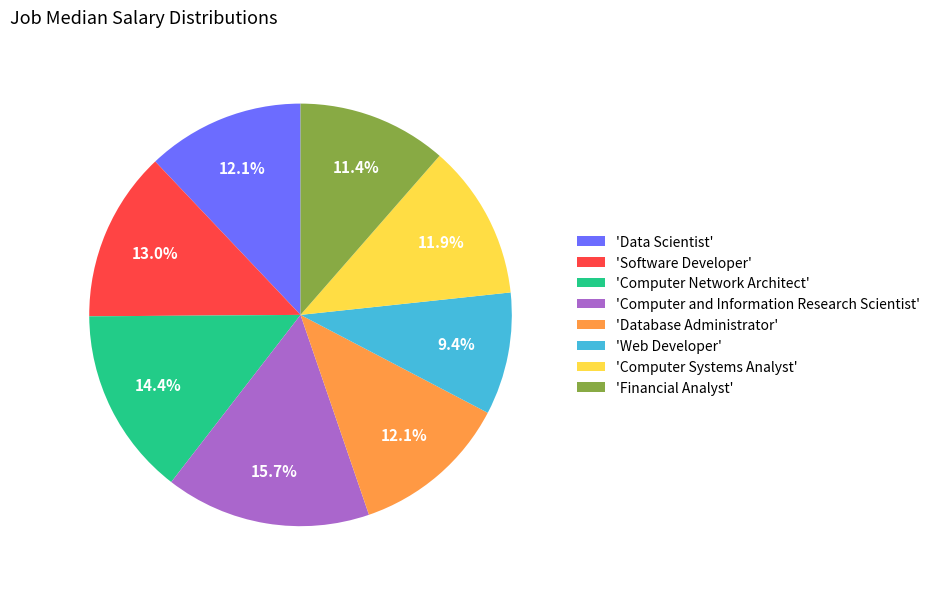

What portion of the pie excludes 'Computer and Information Research Scientist'?

84.3%